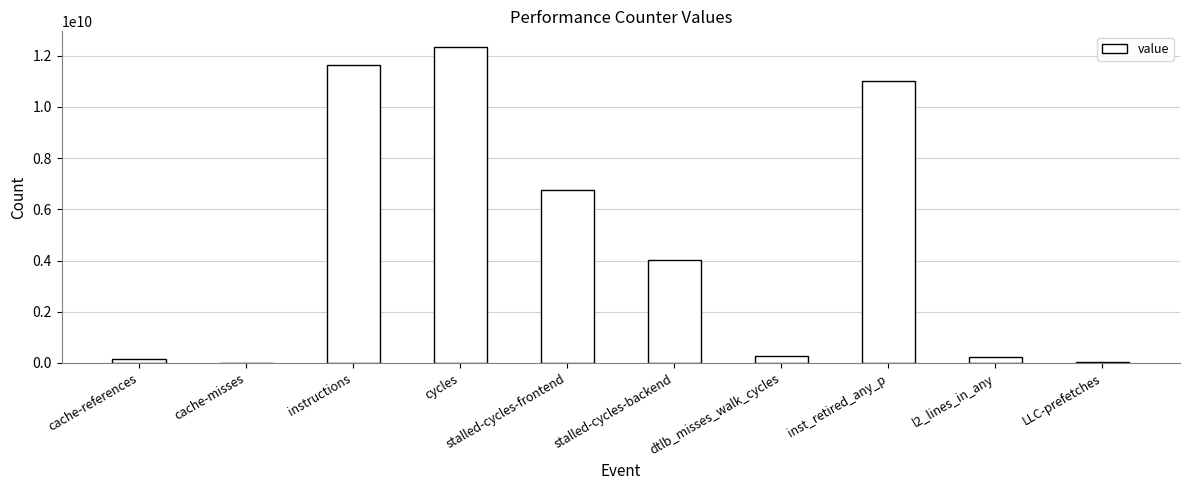

Read the value at cache-misses, to the nearest 10.

13810870